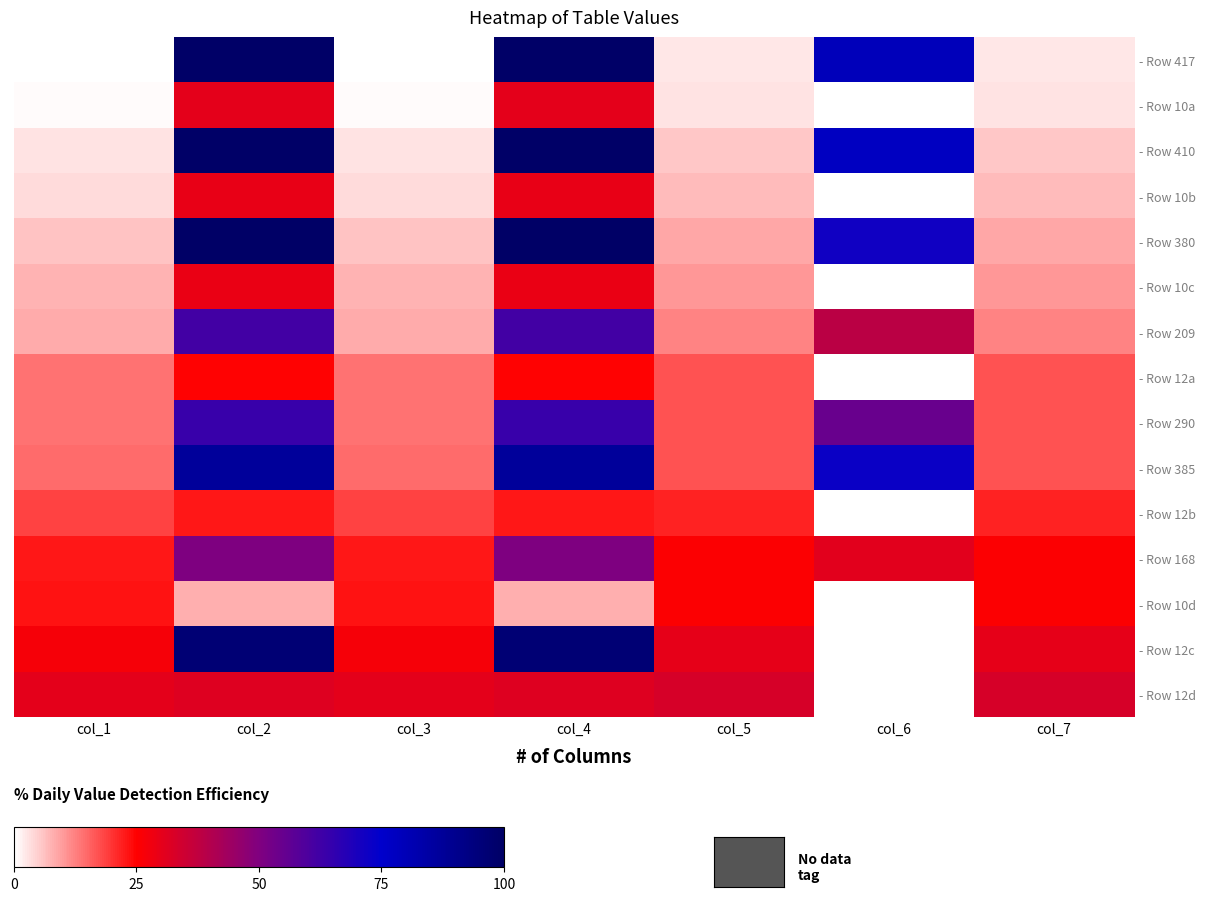

Reading right to left, extract all data points from this chart.

- Row 417: col_7=2.7	col_6=79.0	col_5=2.7	col_4=99.4	col_3=0.0	col_2=99.4	col_1=0.0
- Row 10a: col_7=3.1	col_6=0.0	col_5=3.1	col_4=30.3	col_3=0.6	col_2=30.3	col_1=0.6
- Row 410: col_7=5.8	col_6=77.7	col_5=5.8	col_4=99.4	col_3=3.1	col_2=99.4	col_1=3.1
- Row 10b: col_7=6.8	col_6=0.0	col_5=6.8	col_4=29.5	col_3=3.7	col_2=29.5	col_1=3.7
- Row 380: col_7=8.9	col_6=71.8	col_5=8.9	col_4=100.0	col_3=6.0	col_2=100.0	col_1=6.0
- Row 10c: col_7=10.5	col_6=0.0	col_5=10.5	col_4=29.1	col_3=7.6	col_2=29.1	col_1=7.6
- Row 209: col_7=12.4	col_6=38.6	col_5=12.4	col_4=61.7	col_3=8.5	col_2=61.7	col_1=8.5
- Row 12a: col_7=17.1	col_6=0.4	col_5=17.1	col_4=24.7	col_3=14.0	col_2=24.7	col_1=14.0
- Row 290: col_7=16.9	col_6=54.4	col_5=16.9	col_4=63.7	col_3=14.0	col_2=63.7	col_1=14.0
- Row 385: col_7=16.9	col_6=72.8	col_5=16.9	col_4=87.0	col_3=14.6	col_2=87.0	col_1=14.6
- Row 12b: col_7=21.6	col_6=0.4	col_5=21.6	col_4=22.7	col_3=18.6	col_2=22.7	col_1=18.6
- Row 168: col_7=25.6	col_6=30.7	col_5=25.6	col_4=50.3	col_3=22.9	col_2=50.3	col_1=22.9
- Row 10d: col_7=25.4	col_6=0.0	col_5=25.4	col_4=8.2	col_3=23.1	col_2=8.2	col_1=23.1
- Row 12c: col_7=29.9	col_6=0.4	col_5=29.9	col_4=96.3	col_3=26.8	col_2=96.3	col_1=26.8
- Row 12d: col_7=33.0	col_6=0.4	col_5=33.0	col_4=31.3	col_3=30.1	col_2=31.3	col_1=30.1